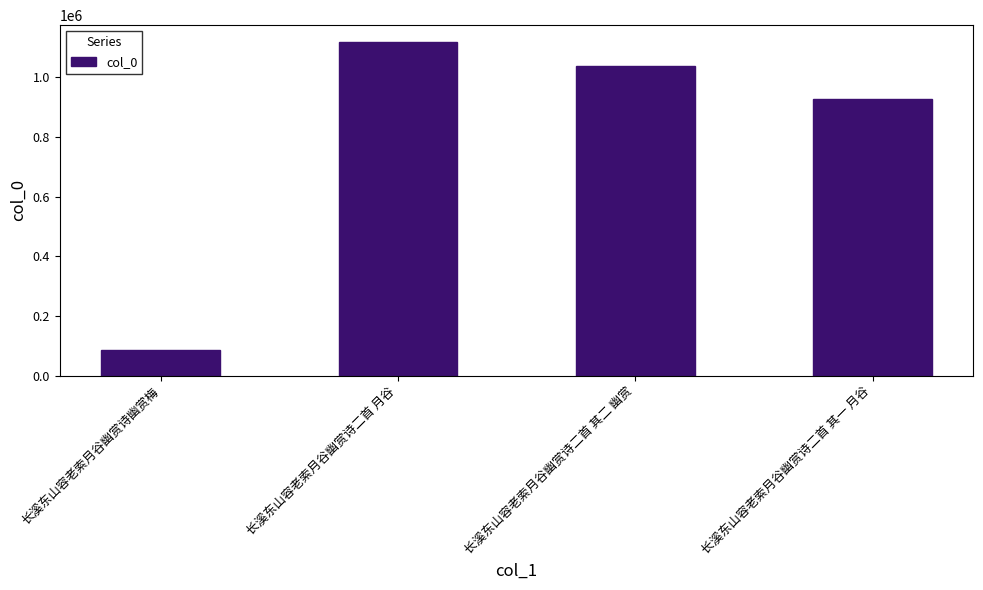

Reading left to right, extract all data points from this chart.

长溪东山容老索月谷幽赏诗幽赏梅=84080	长溪东山容老索月谷幽赏诗二首 月谷=1118490	长溪东山容老索月谷幽赏诗二首 其二 幽赏=1037285	长溪东山容老索月谷幽赏诗二首 其一 月谷=928444